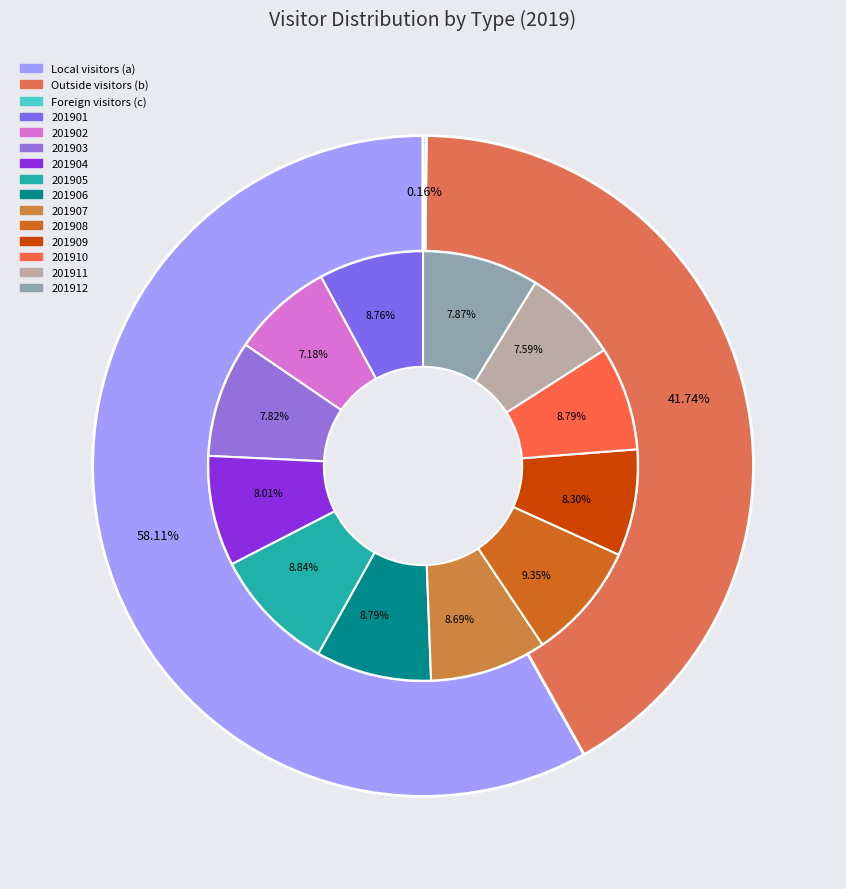

Which series changed the most between 201905 and 201908?

Local visitors (a)